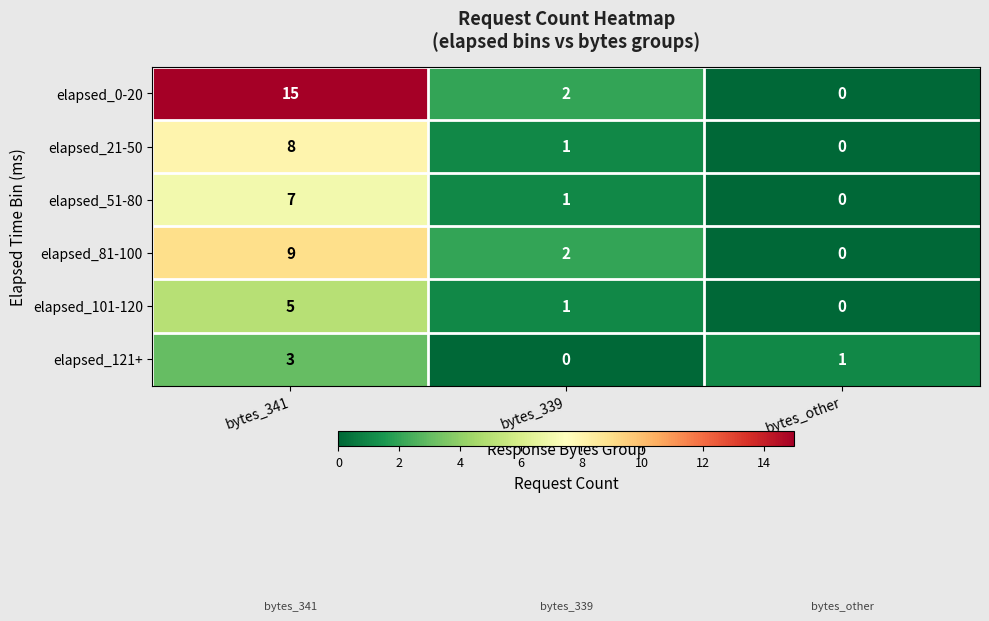

How many elapsed_21-50 values are between 0 and 8?

3